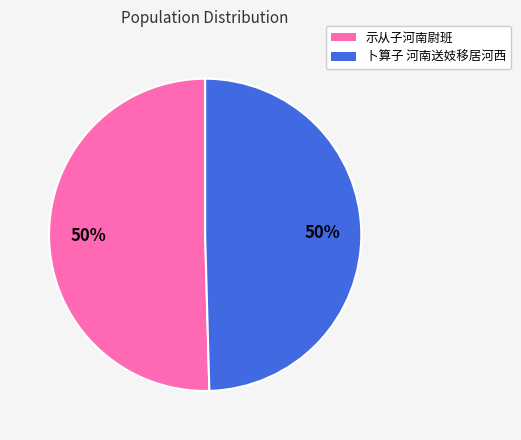

Is the sum of 卜算子 河南送妓移居河西 and 示从子河南尉班 greater than half?

Yes